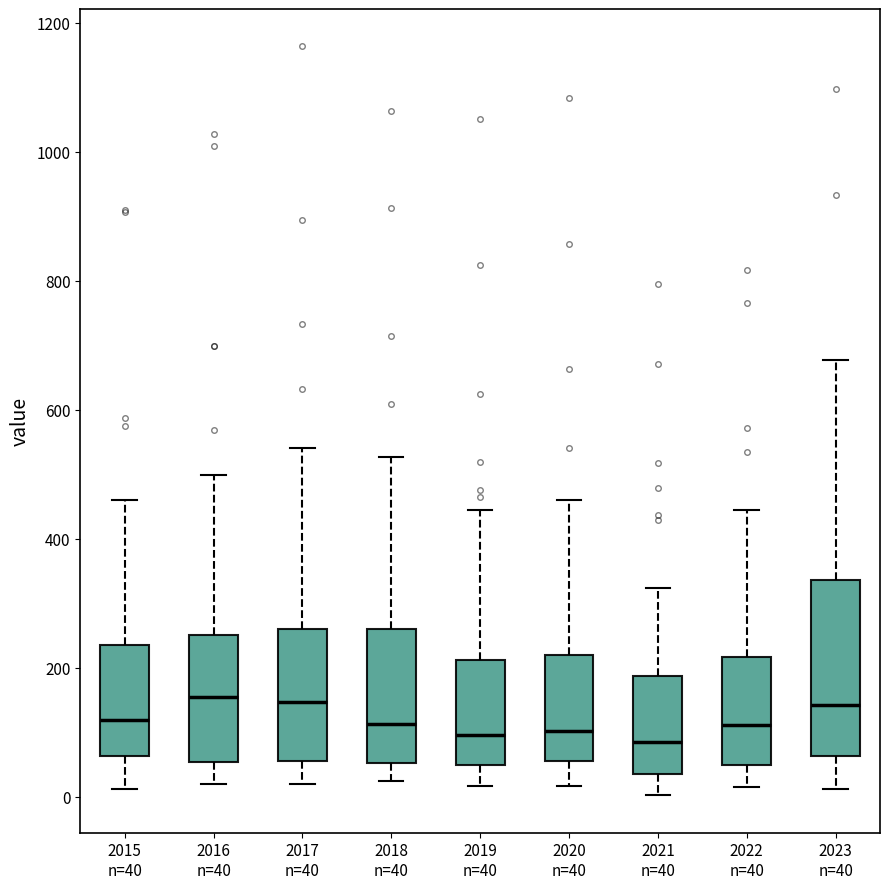

Reading left to right, transcribe this box plot: for each box, give where its median line is, the range the box spans, and where its two whiskers end, as read against the y-axis. The values are not printed on the chart, so give them approximately, as read against the axis.

2015 n=40: median 120, box 60 to 240, whiskers 20 to 460
2016 n=40: median 160, box 60 to 240, whiskers 20 to 500
2017 n=40: median 140, box 60 to 260, whiskers 20 to 540
2018 n=40: median 120, box 60 to 260, whiskers 20 to 520
2019 n=40: median 100, box 40 to 220, whiskers 20 to 440
2020 n=40: median 100, box 60 to 220, whiskers 20 to 460
2021 n=40: median 80, box 40 to 180, whiskers 0 to 320
2022 n=40: median 120, box 40 to 220, whiskers 20 to 440
2023 n=40: median 140, box 60 to 340, whiskers 20 to 680